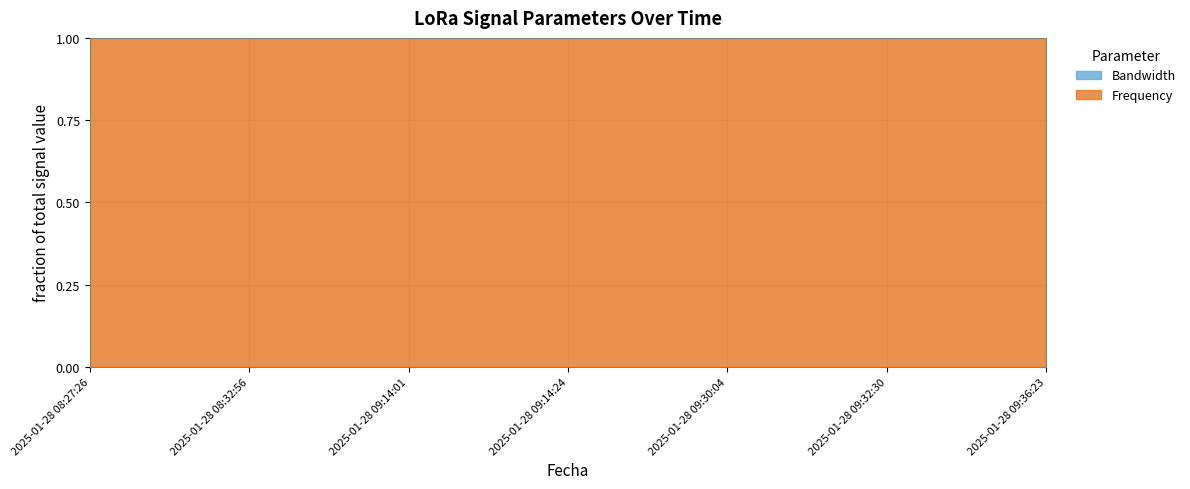

What is the sum of the Bandwidth values at 2025-01-28 08:27:26 and 2025-01-28 09:14:01?

250000